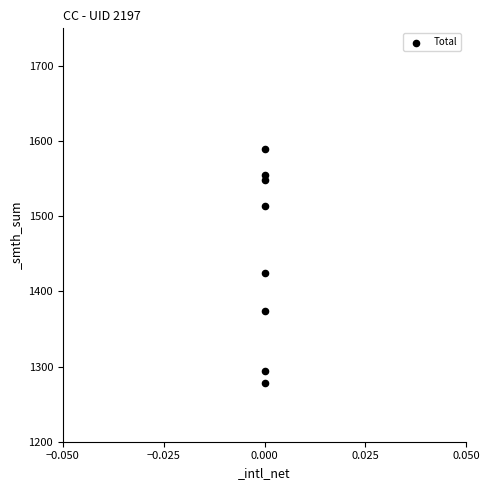

What is the average Y value?

1447